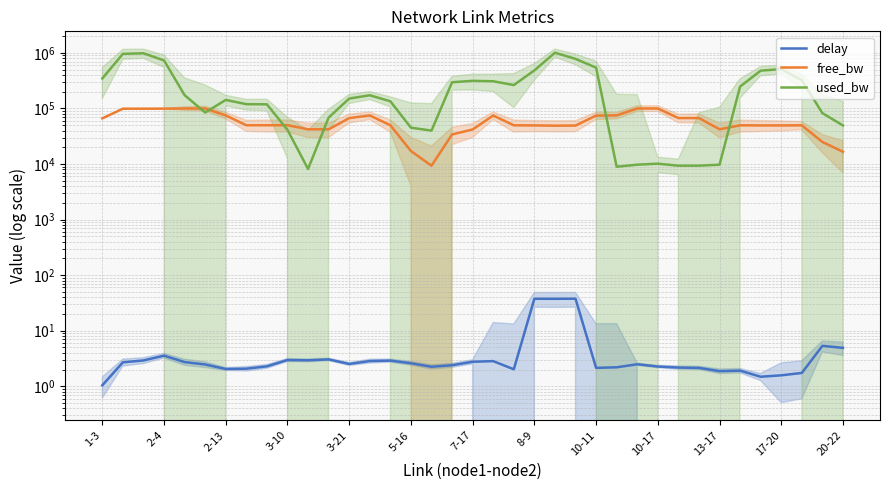

What is the sum of the used_bw values at 24 and 19?

851402.0